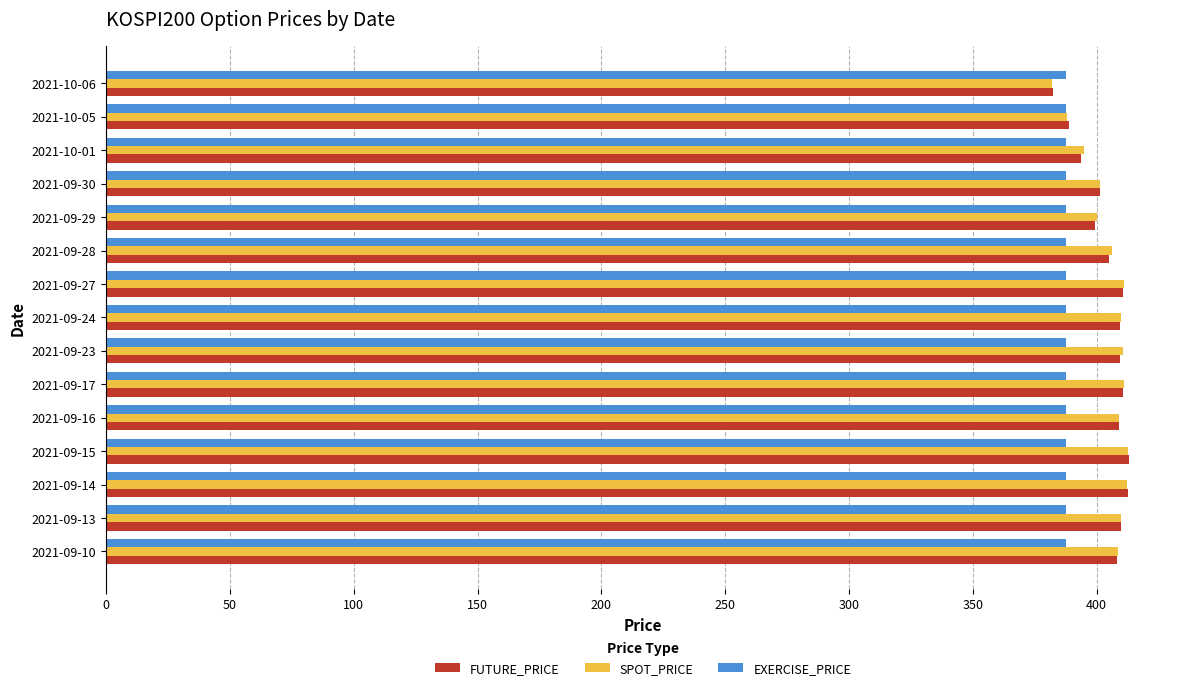

What is the greatest value displayed?

413.0